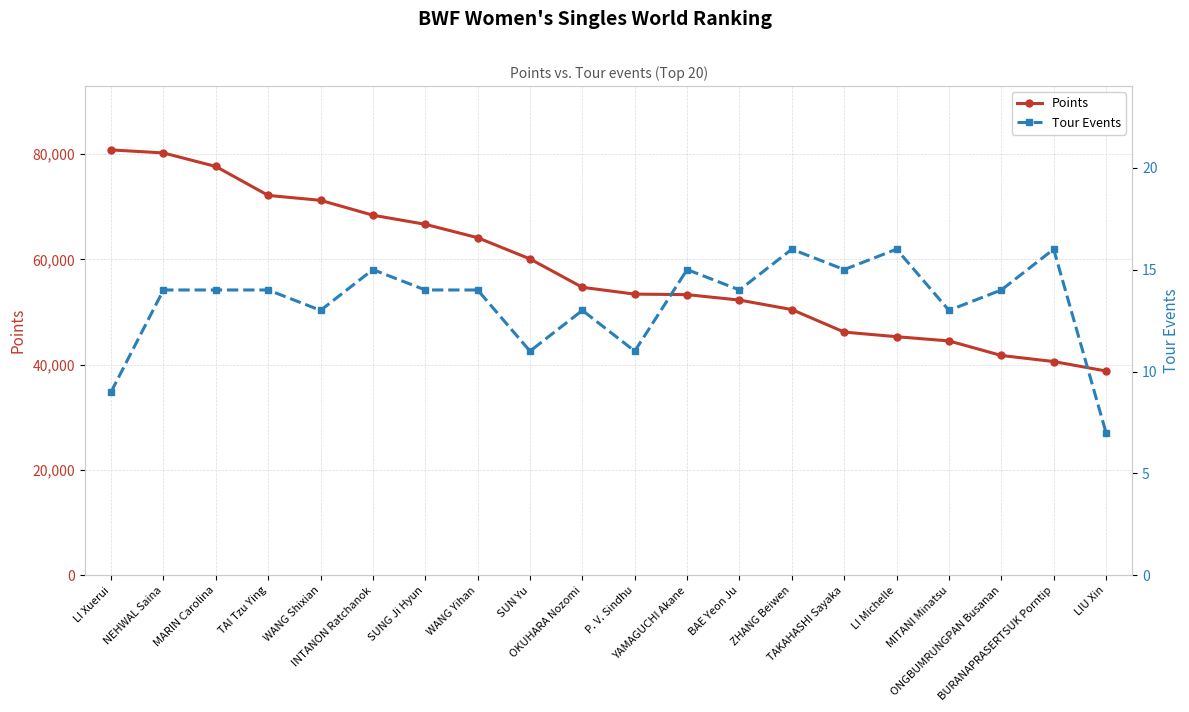

Rank the series by their average value, from highest to lowest.

Points, Tour Events